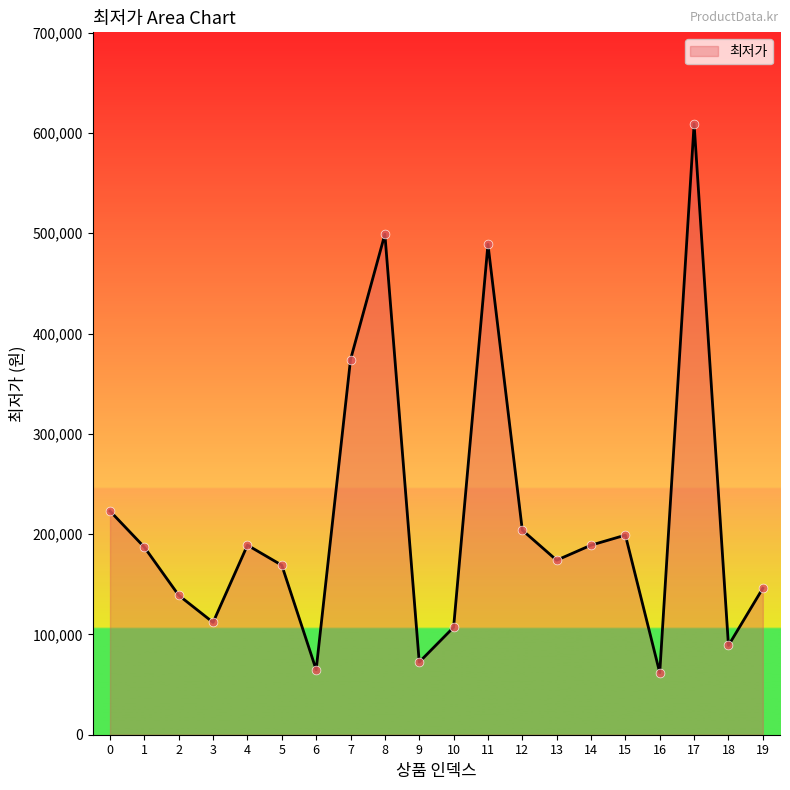

Between 19 and 3, which is larger?

19